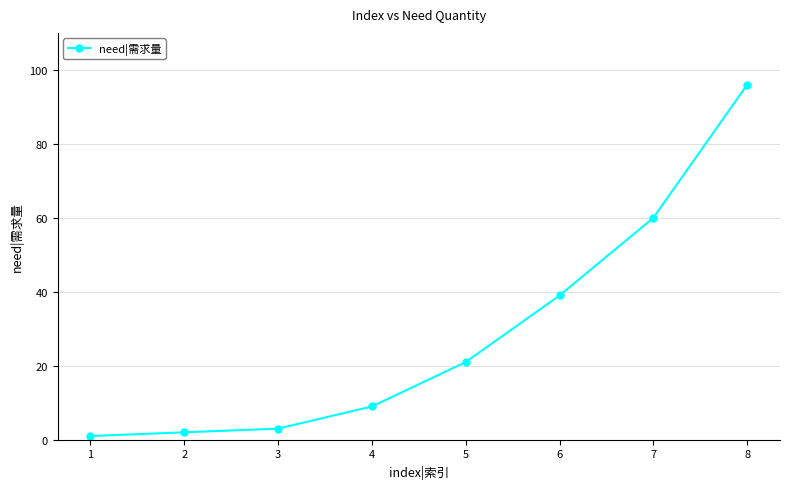

True or false: the data shows 60 at 7.

True